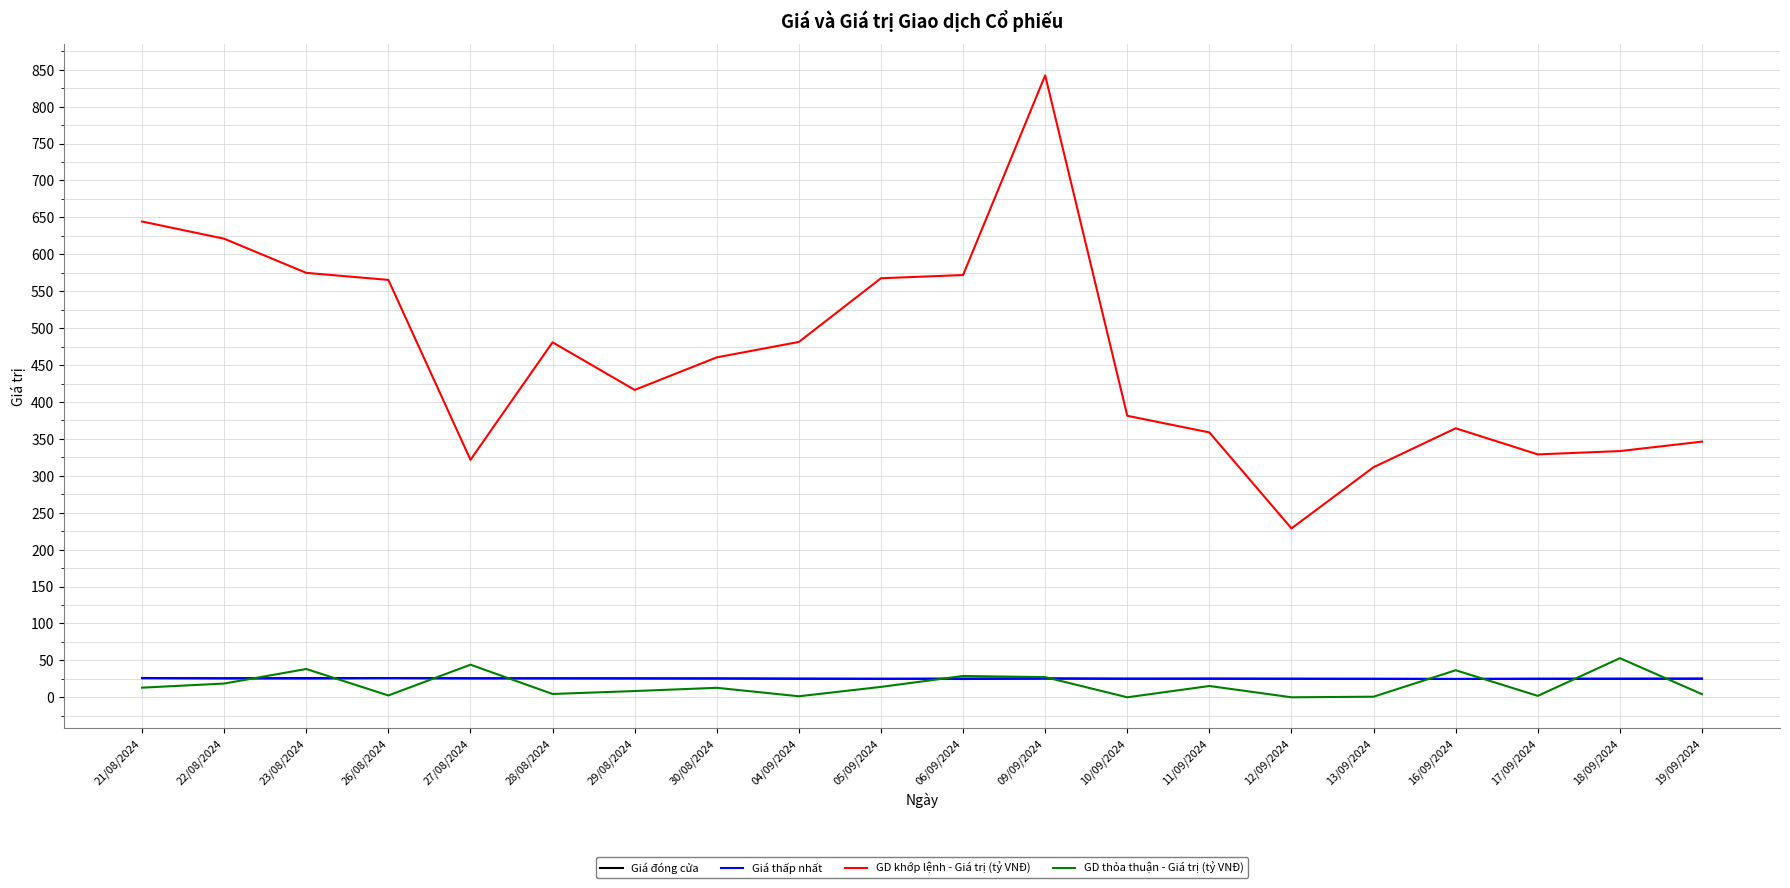

Does the chart have visible grid lines?

Yes